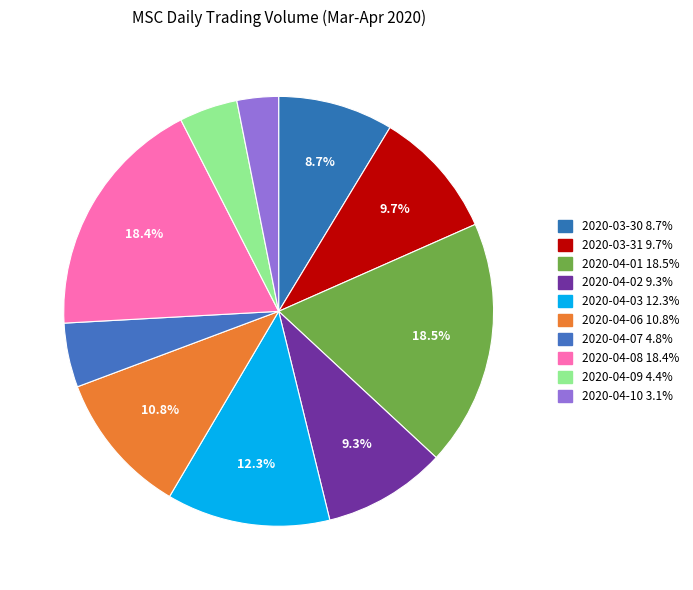

To the nearest percent, what percentage of the pie is 2020-04-09?

4%